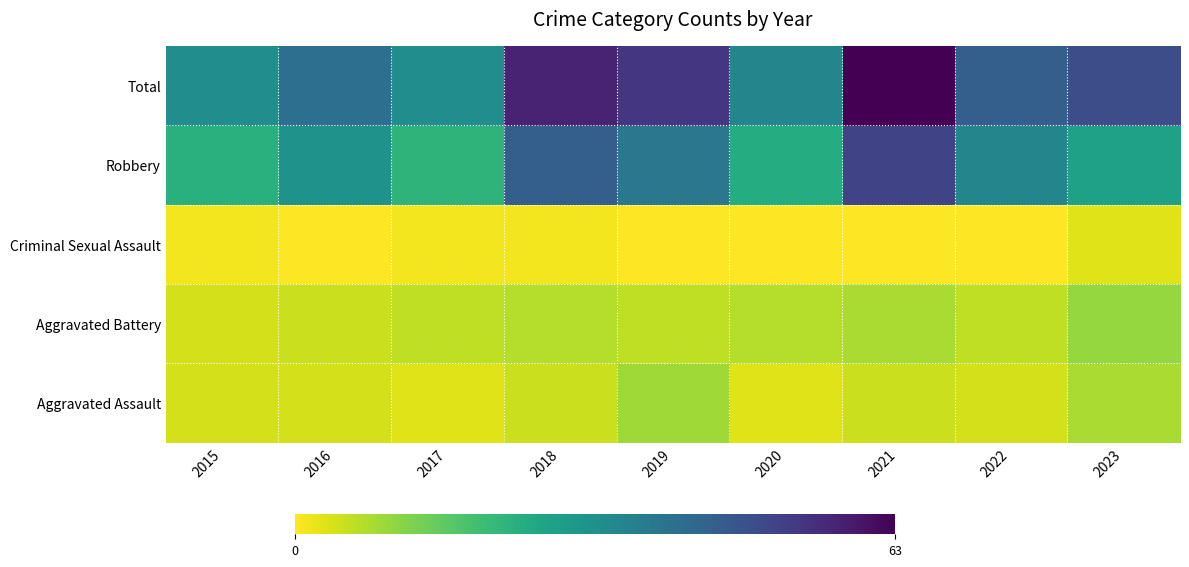

What is the greatest value displayed?

63